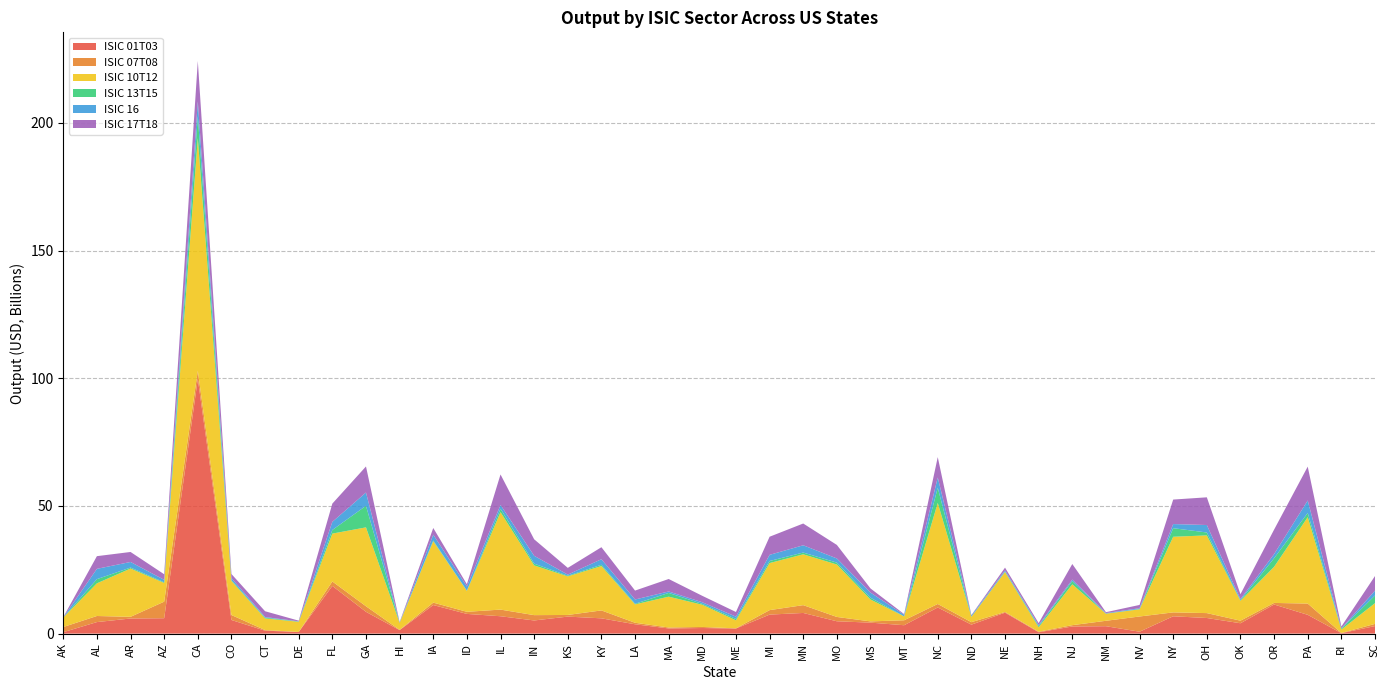

Reading left to right, list all the values displayed in this chart.

ISIC 01T03: 554691595.9	4509093064.4	5911243685.3	6020029042.0	99694400011.6	5330476370.6	1136356652.3	641816610.4	18674916540.6	8528521185.0	1357898847.6	11183054417.4	7711773891.3	6798111861.3	5145200616.9	6653534047.3	5978296182.1	3649362297.8	2018694040.3	2182915493.0	1987014899.3	7438792981.0	8082554242.8	4825736061.0	4292029565.8	3277987952.5	10231703003.1	3509192177.9	8192333895.9	516574438.4	2790636596.4	2895567745.3	737604877.2	6777799033.9	6109453963.5	4052471831.0	11396422884.4	7350603655.0	168671574.9	2950213479.2
ISIC 07T08: 2021692700.4	2383121457.3	655119207.3	6490729522.7	3226785080.7	1940126779.5	244300549.5	7694499.9	1735750941.1	2182748474.8	109928605.4	952023711.7	822025009.7	2600443511.7	2085676085.0	647033447.3	3098267924.4	587383929.7	374686512.9	423889057.2	66942148.8	1755424689.5	3061468564.8	1695349833.4	489938124.7	1938187010.5	1370156635.4	966868590.7	280116827.5	229852018.5	513069534.0	2118017827.0	5960576781.6	1528899658.2	1917687248.5	1007766431.6	614528579.5	4405266756.1	74021088.6	852677512.9
ISIC 10T12: 3726969926.3	12792746364.4	18913312751.0	7319047221.8	91139043179.9	13347021353.4	4564825895.9	3975072367.8	18748912290.1	30891035250.8	2704975361.4	24035987822.6	8183296497.3	38151979687.1	19470151357.5	15108240039.2	17379622208.3	7198522888.5	12069093231.1	8681103619.7	3147110706.0	18423653907.3	19908779508.3	20531783438.4	8570203472.6	1515224671.3	39575582339.3	2114125179.5	15652084433.4	1726025404.0	15988951075.4	2787248733.7	2810679818.7	29616027725.9	30432929971.4	7775846612.9	14145990832.6	33829591592.8	1332007722.7	8126182437.4
ISIC 13T15: 8433665.6	1639889270.0	381130090.5	263945302.6	8539750454.7	299435069.9	302956099.4	114184488.6	1417870346.9	8440174037.2	95261861.5	282651534.3	92595133.4	1346997168.4	695397684.1	240506917.7	496865489.5	250498630.3	1465236768.8	346545730.8	531104997.8	814422293.3	691685582.1	741956997.2	703980754.6	43572596.1	5941113745.7	46143557.6	172717143.6	443610350.1	1292363083.9	37532632.0	139080779.9	3359517484.3	1134927139.2	212828794.4	3359517484.3	1664182646.9	361520753.2	2993075807.5
ISIC 16: 74196148.7	4031976550.1	2191420429.1	964554004.0	5818484305.7	819497618.4	230541057.7	70137605.3	3185367422.5	5205014859.7	36428775.0	2284002361.3	1639786671.0	1480580548.0	3079074217.3	443253348.1	2176583886.3	1665474494.2	573718194.0	635665838.9	901583682.8	2405540039.9	2844017831.7	1632216748.8	2001504295.1	603696616.9	4009679599.4	447953018.8	458336929.5	412251760.8	579883157.6	193754427.4	297841468.9	1612002605.5	2928635345.8	457080975.5	1612002605.5	4874745755.8	105632862.4	1905284370.8
ISIC 17T18: 71278340.9	4968284110.4	3912502105.1	2175734913.5	15828928114.8	1596824886.9	2272452206.5	255122095.7	7144097302.4	10204143458.6	190031186.7	2621419616.4	864218930.3	11943266489.9	6454186808.0	2646573210.7	4699879307.7	3493379697.5	4876193357.2	2512539529.1	1826733510.1	7095966630.3	8520795571.5	5294271012.0	1625051613.9	258396070.5	7987411819.7	167393419.6	1078551068.1	775341649.8	6090984874.5	356387962.0	1278523935.8	9593298612.2	10844121316.1	1929329487.0	9593298612.2	13263517230.6	729577109.0	5718194604.7